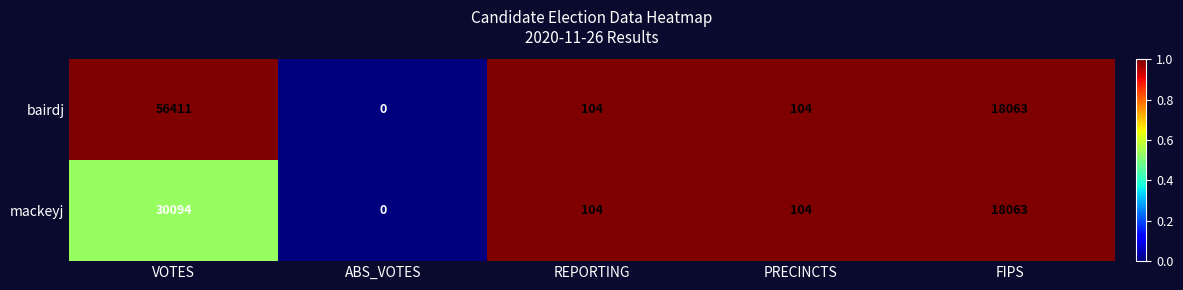

What is the difference between the bairdj values at PRECINCTS and ABS_VOTES?

104